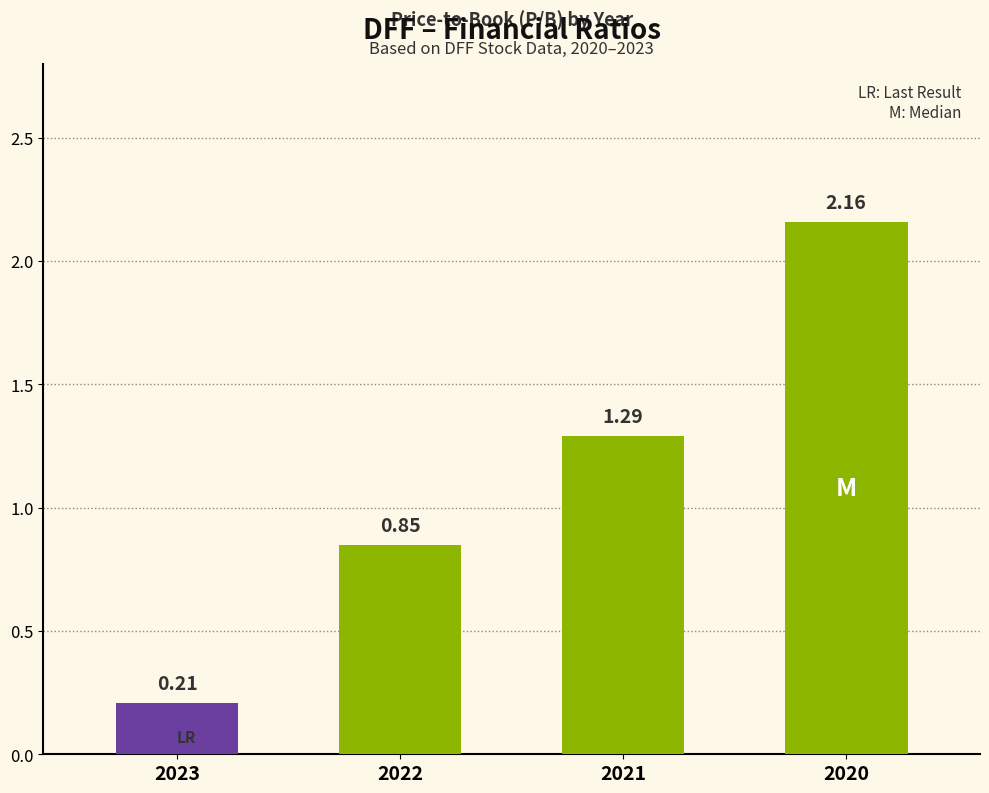

Rank the categories by value from highest to lowest.

2020, 2021, 2022, 2023